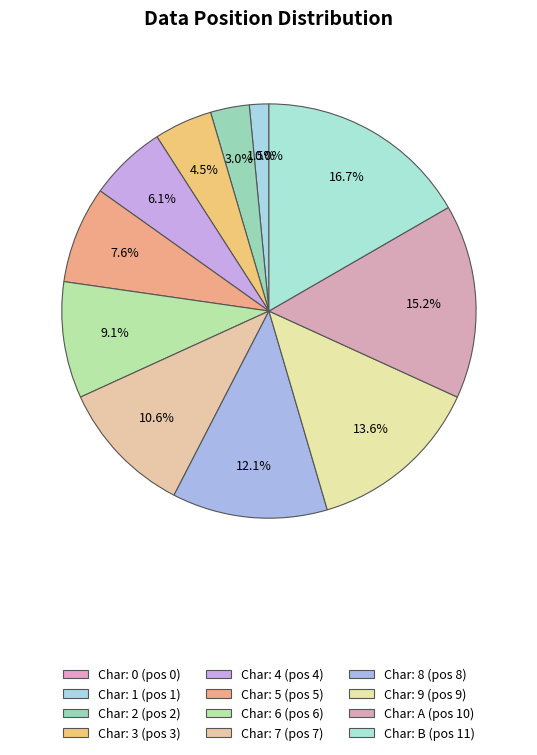

Does 5 account for over 50% of the chart?

No